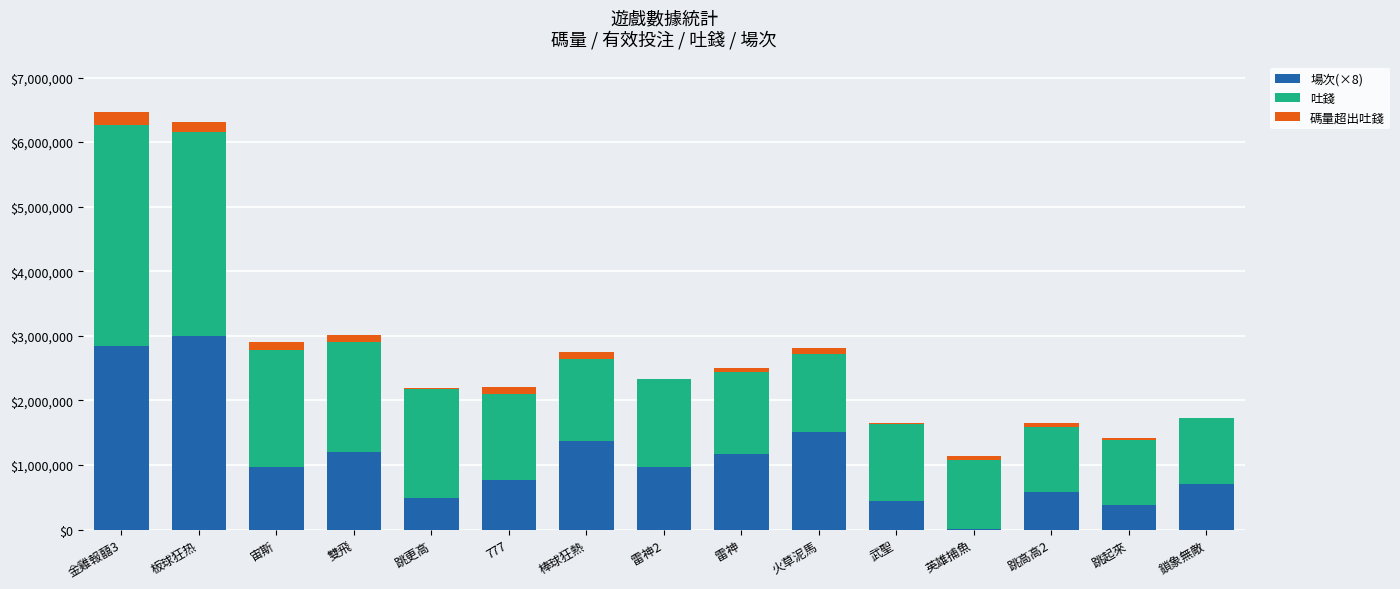

Which series changed the most between 雷神 and 鎖象無敵?

場次(×8)